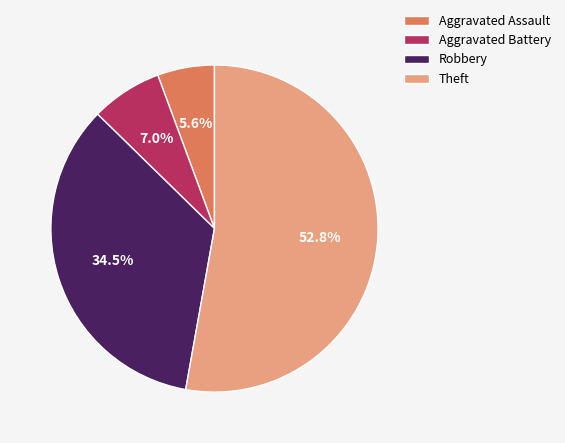

Which category accounts for the majority?

Theft